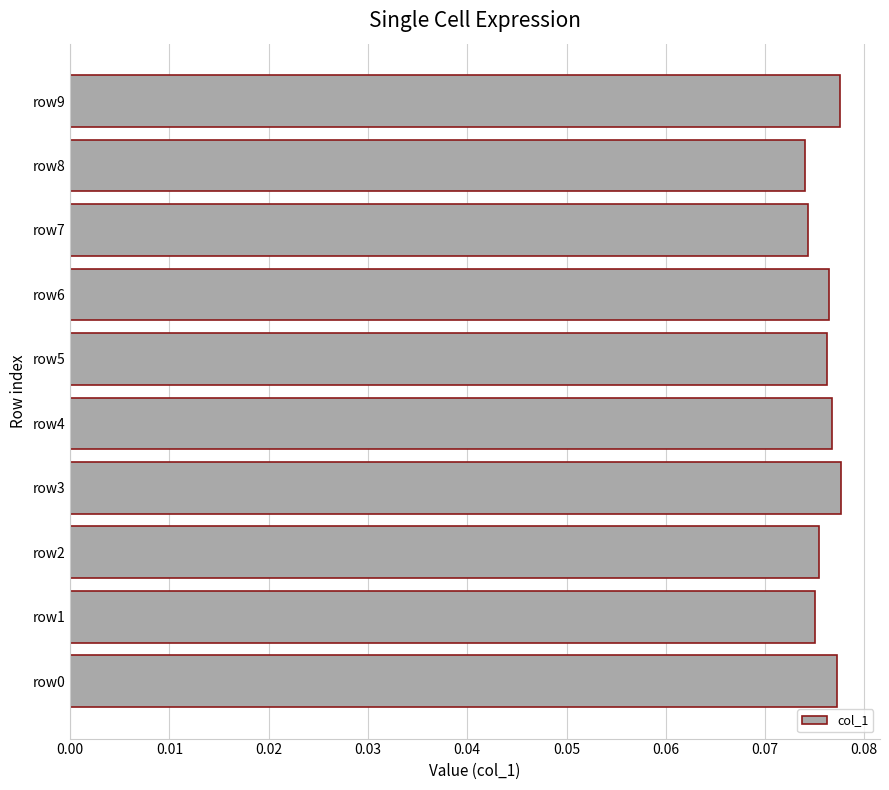

How many values are between 0 and 1?

10